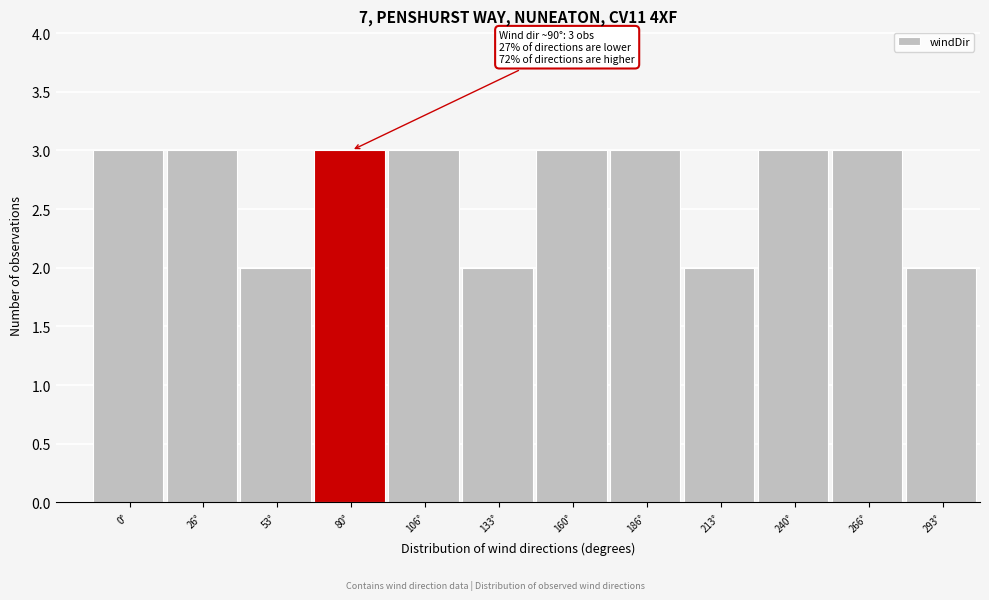

Reading right to left, what are all the values shown in this chart?

293°=2	266°=3	240°=3	213°=2	186°=3	160°=3	133°=2	106°=3	80°=3	53°=2	26°=3	0°=3